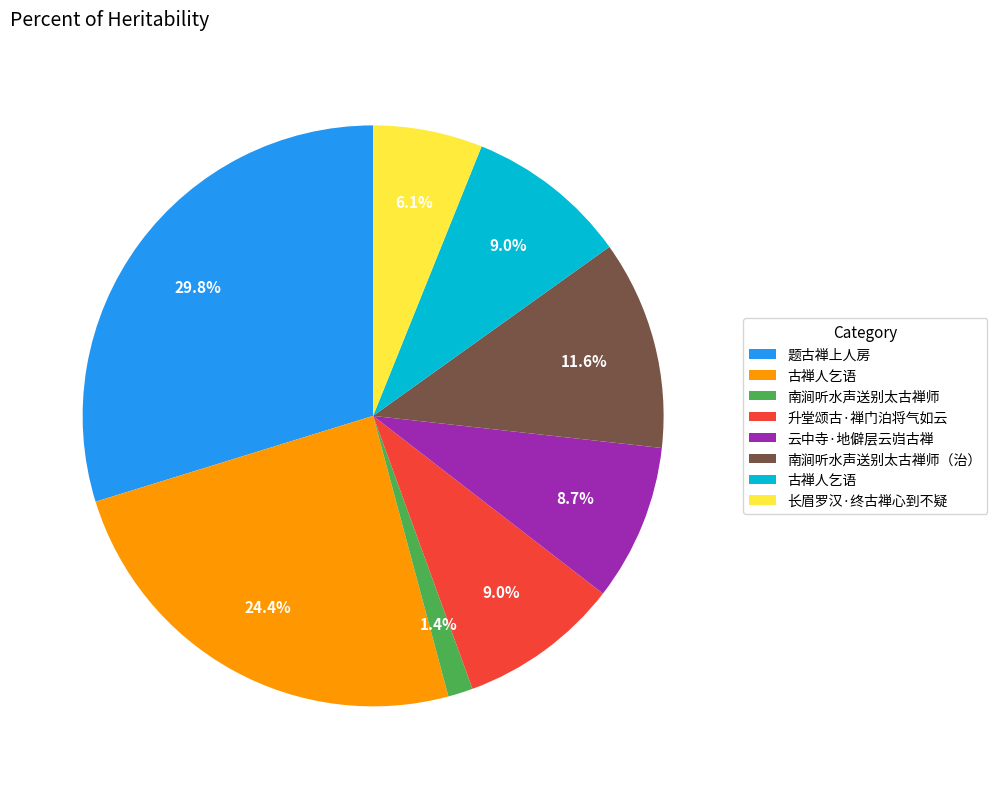

Is there any slice that represents more than half of the pie?

No